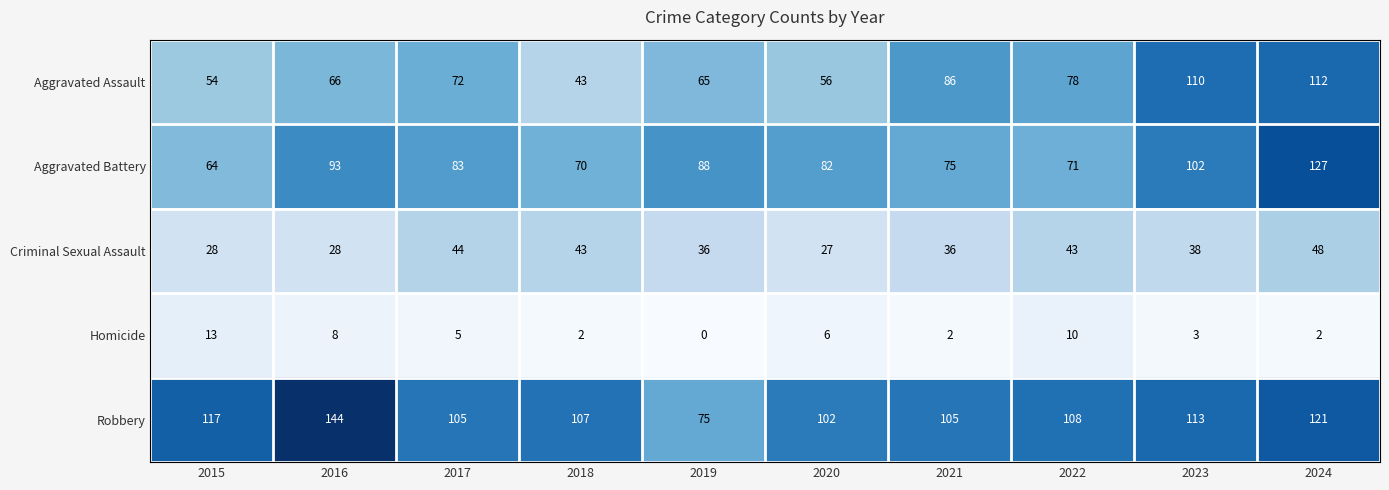

Which series has the largest total across all categories?

Robbery